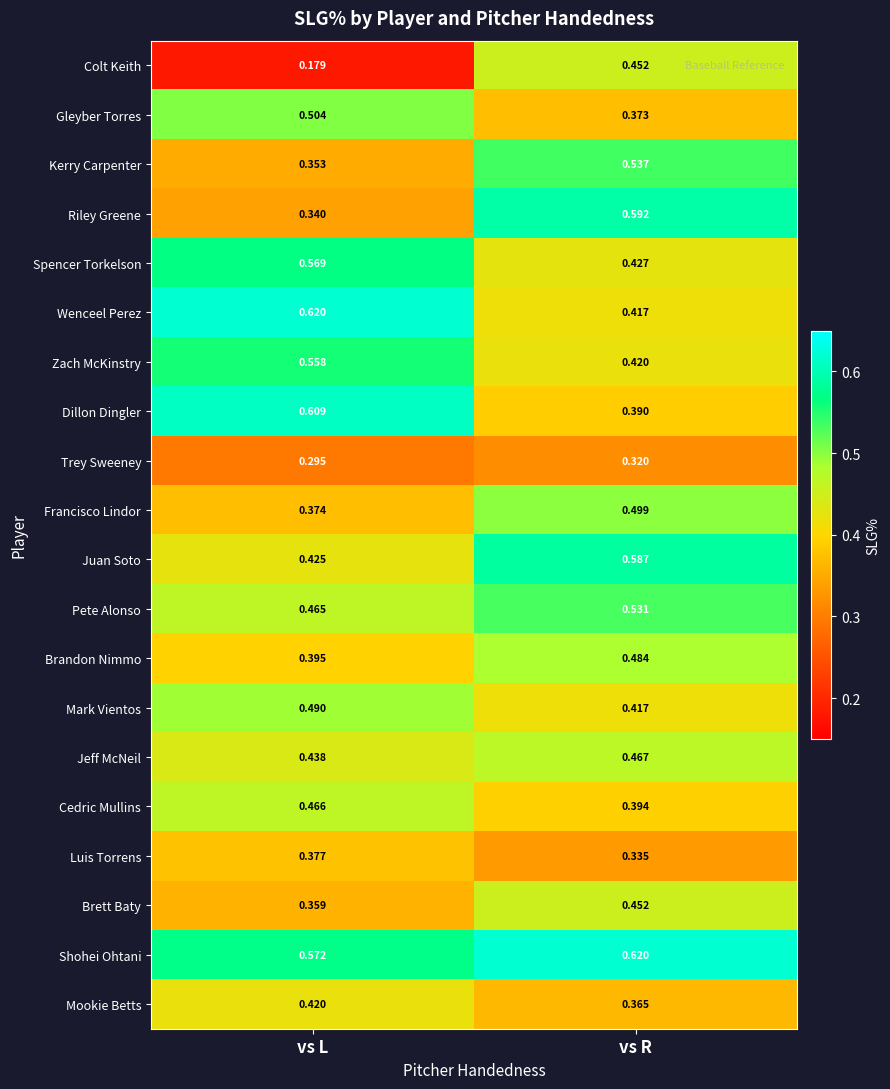

At which label is Zach McKinstry closest to 0?

vs R